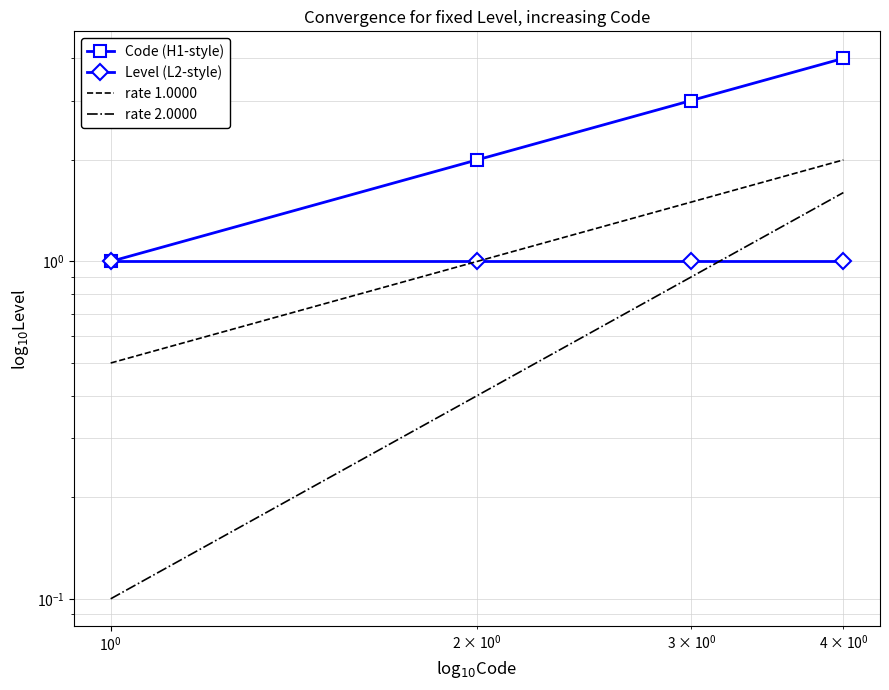

What is the average value of the rate 1.0000 series?

1.2